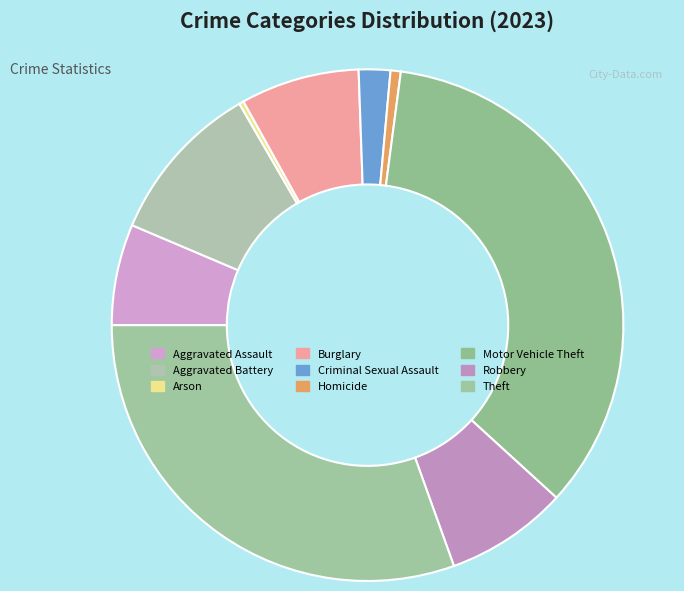

Is it true that Arson is 0% of the pie?

True